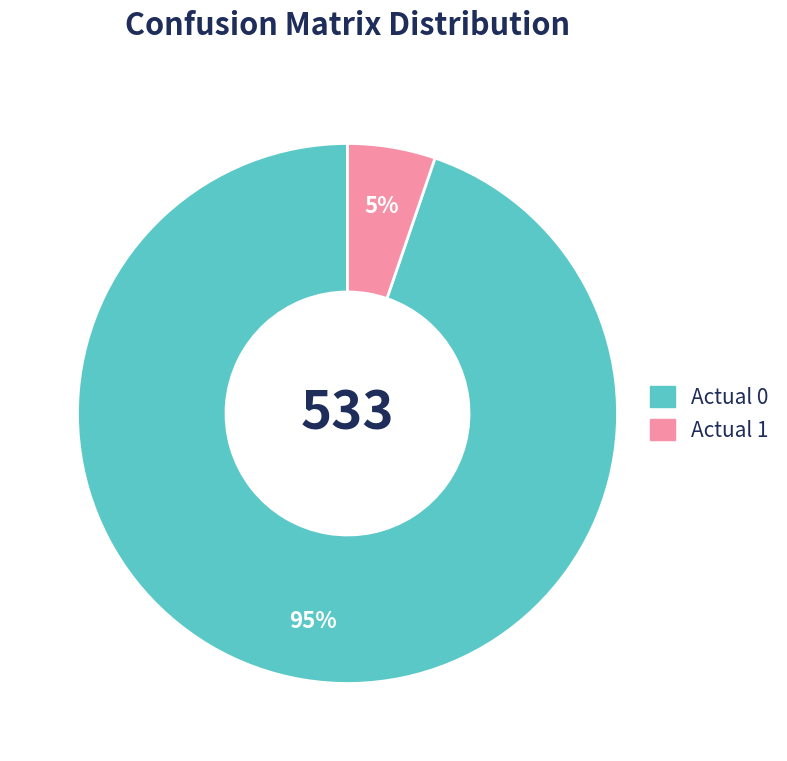

Is it true that Actual 1 is 14% of the pie?

False